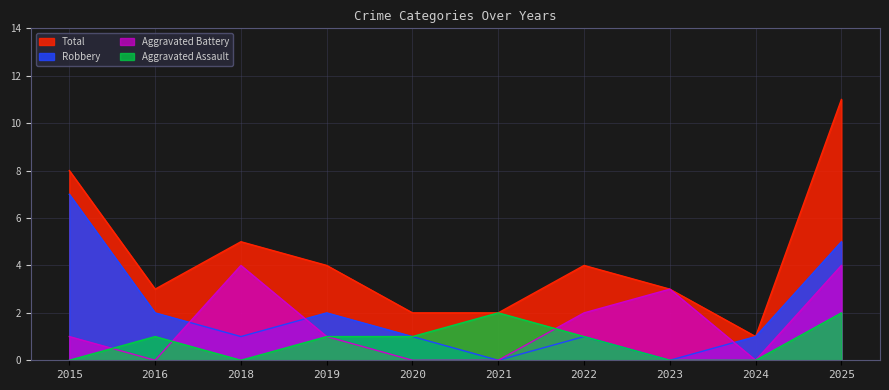

At which label does Aggravated Battery reach its minimum?

2016